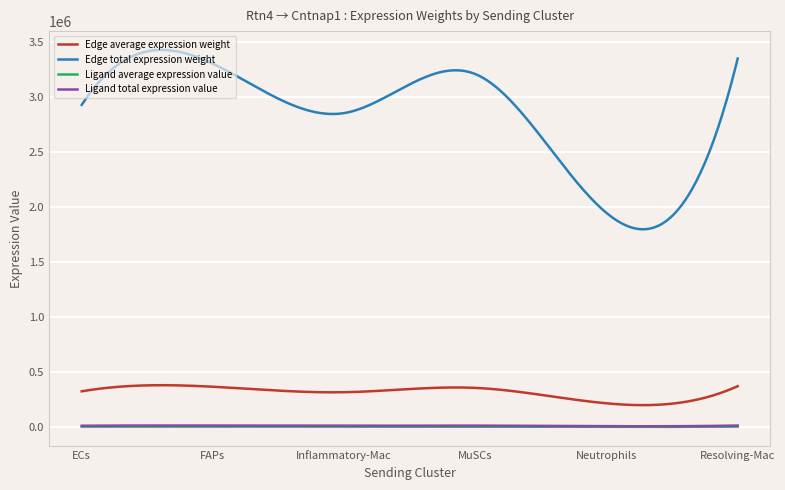

What is the maximum value shown in the chart?

3430298.4